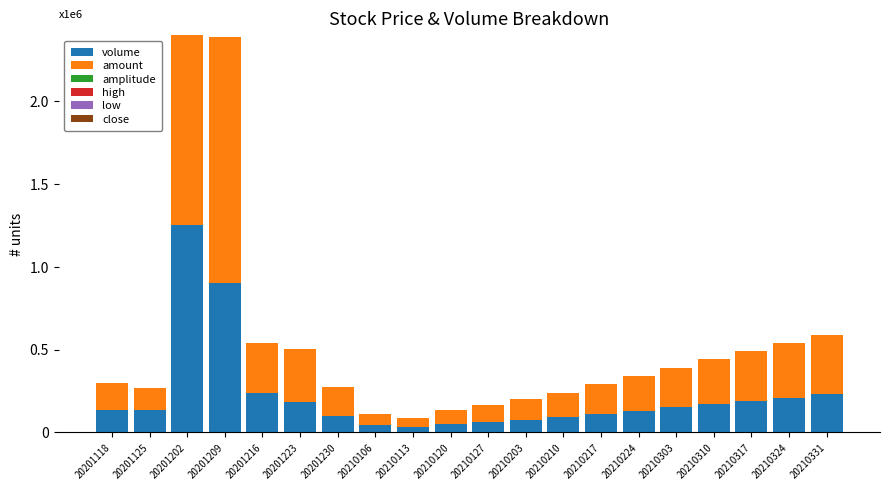

Are the bars grouped side by side (vs. stacked)?

No